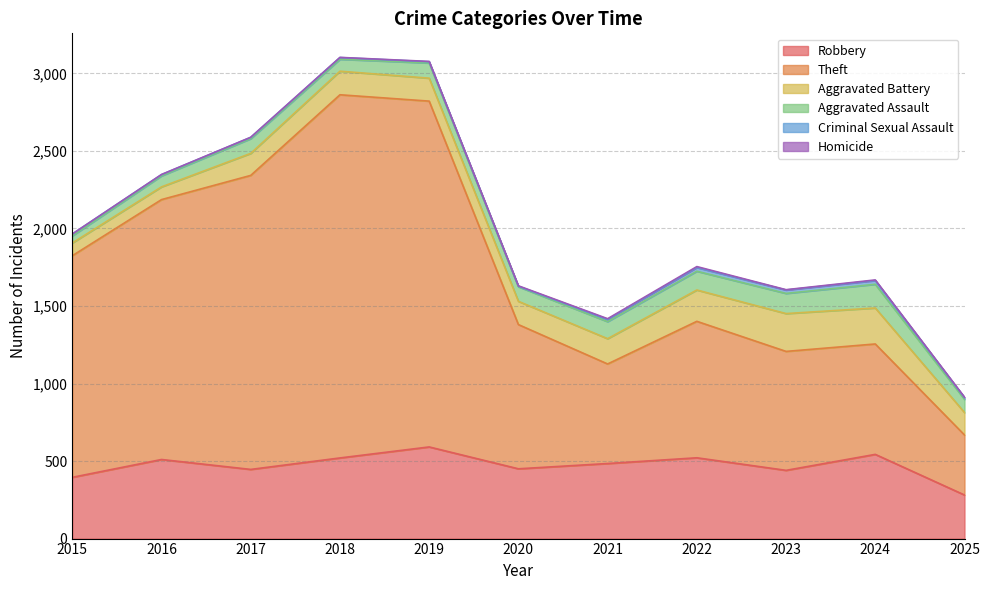

In Homicide, how many points are lower than both neighbors (excluding endpoints)?

1